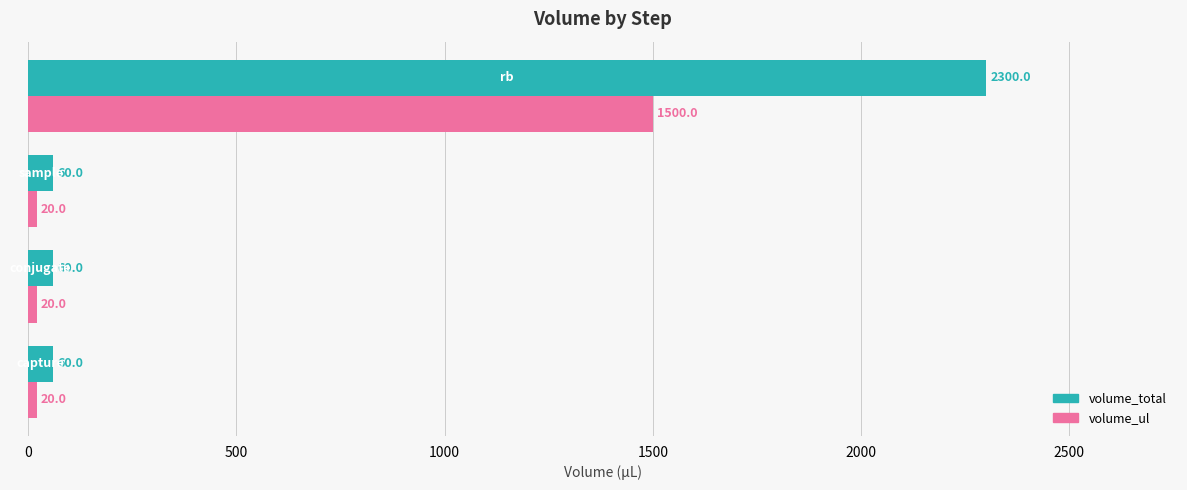

List the series in order of their peak value, lowest first.

volume_ul, volume_total